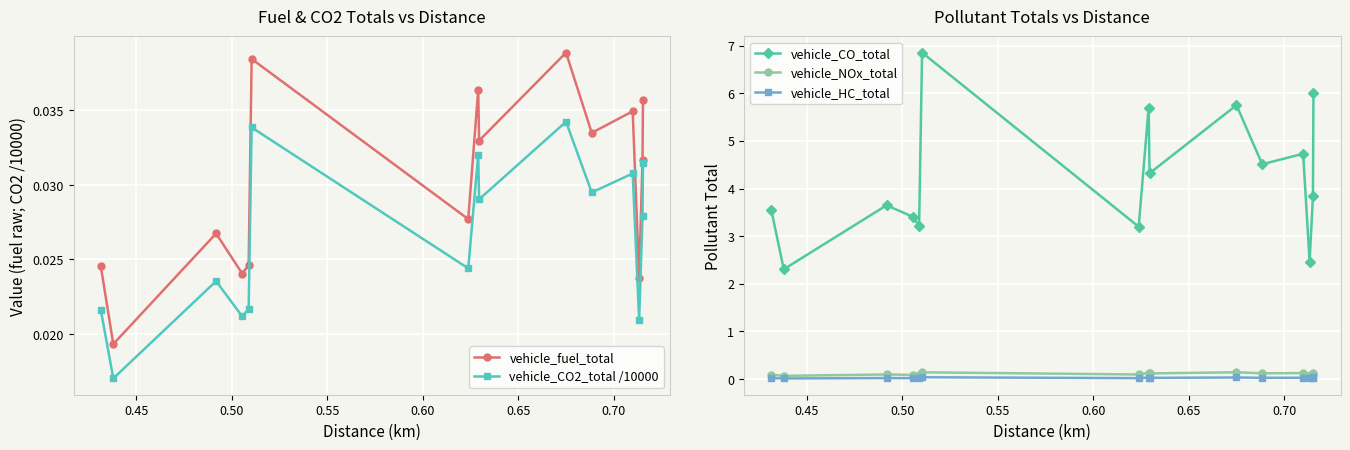

How many vehicle_CO2_total /10000 values are between 0 and 1?

15